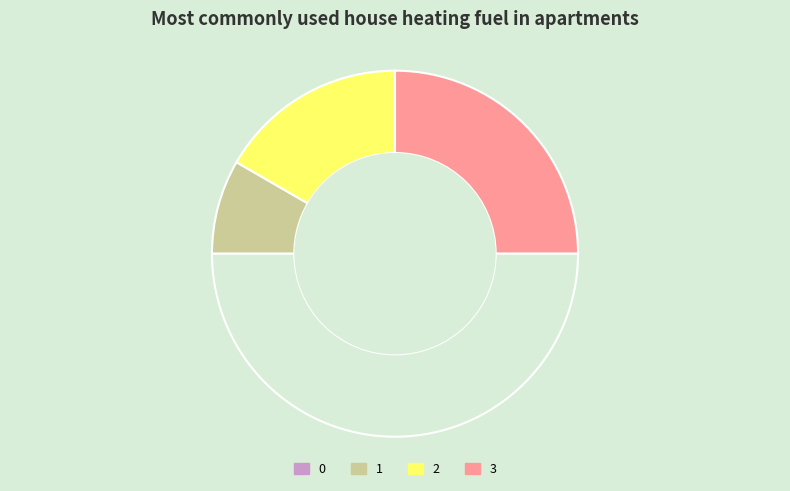

To the nearest percent, what is the average slice percentage?

25%